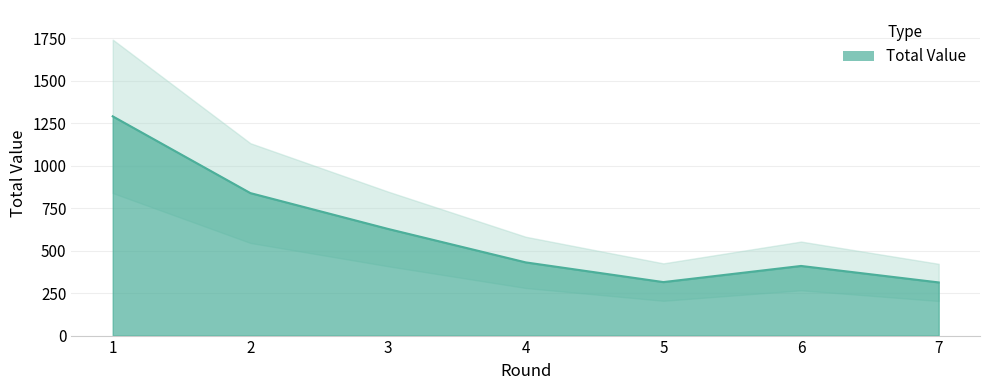

Where is the first local maximum?

6